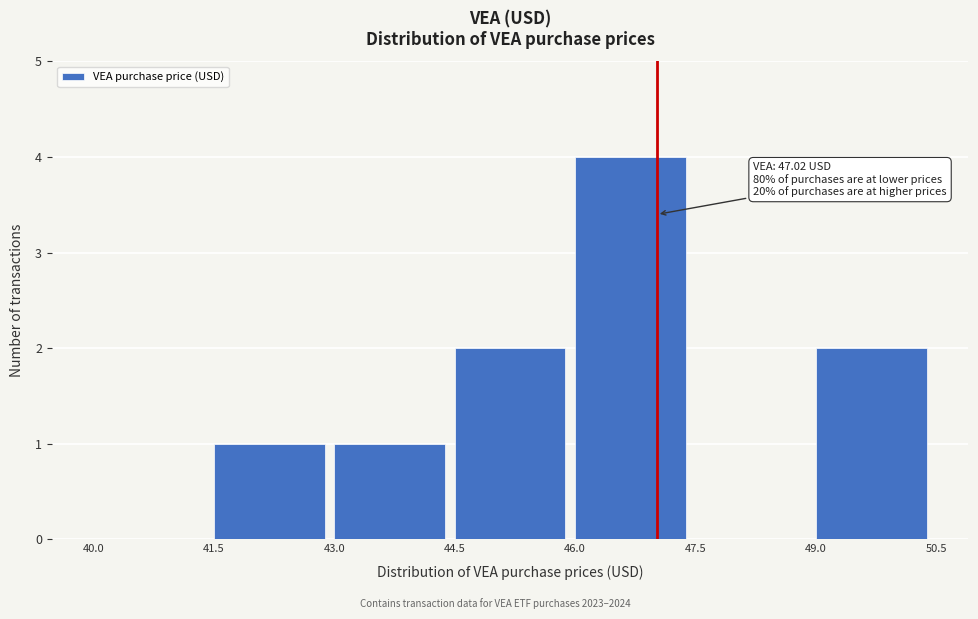

Which range on the x-axis has the tallest bar?

46.0 to 47.5